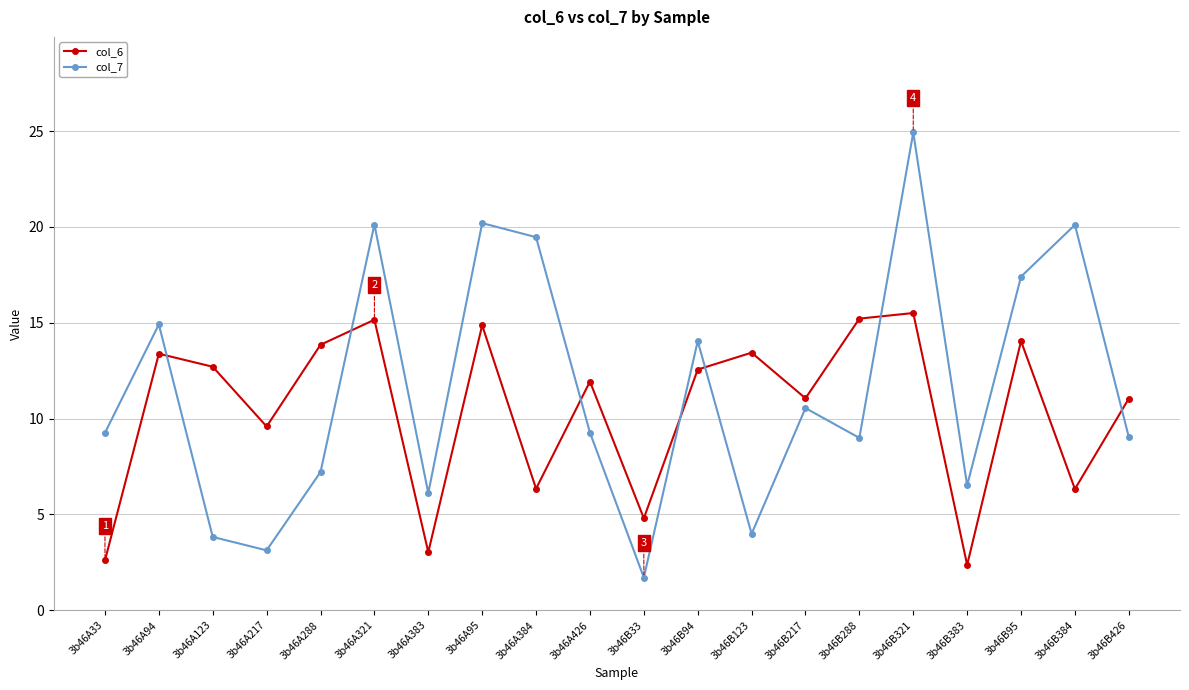

How many interior local valleys does the col_6 series have?

7